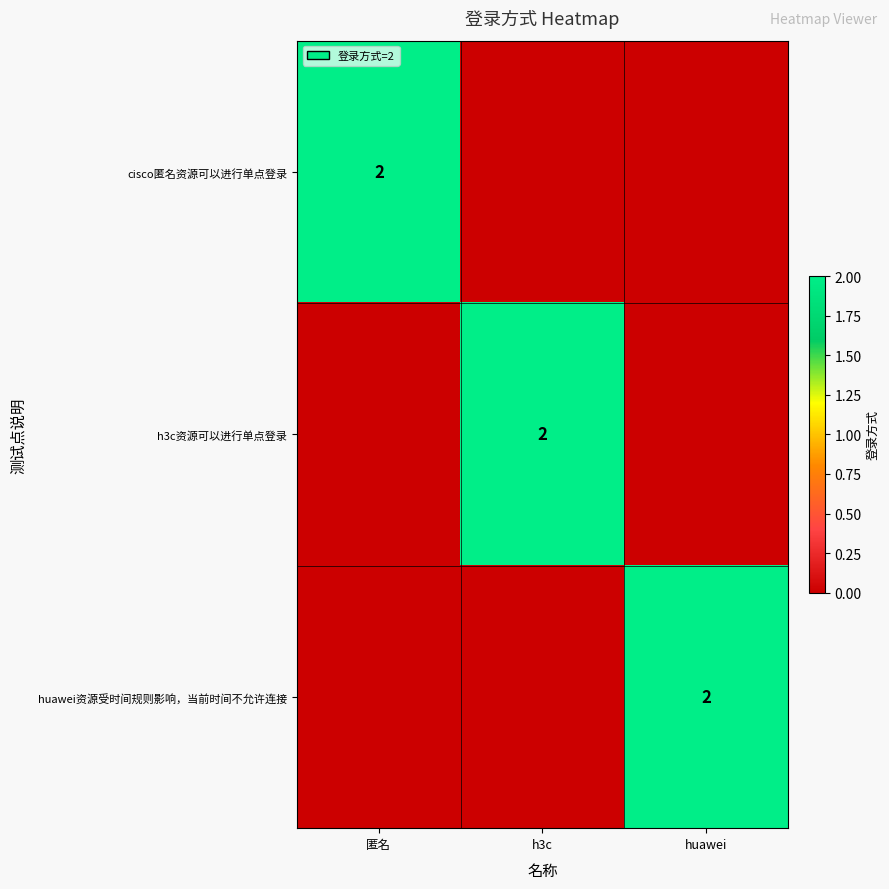

The value of cisco匿名资源可以进行单点登录 at 匿名 is 2. True or false?

True